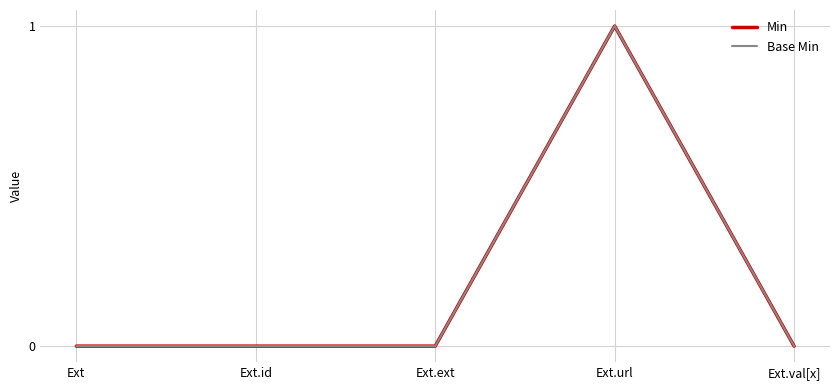

At which label is Min closest to 0?

Ext